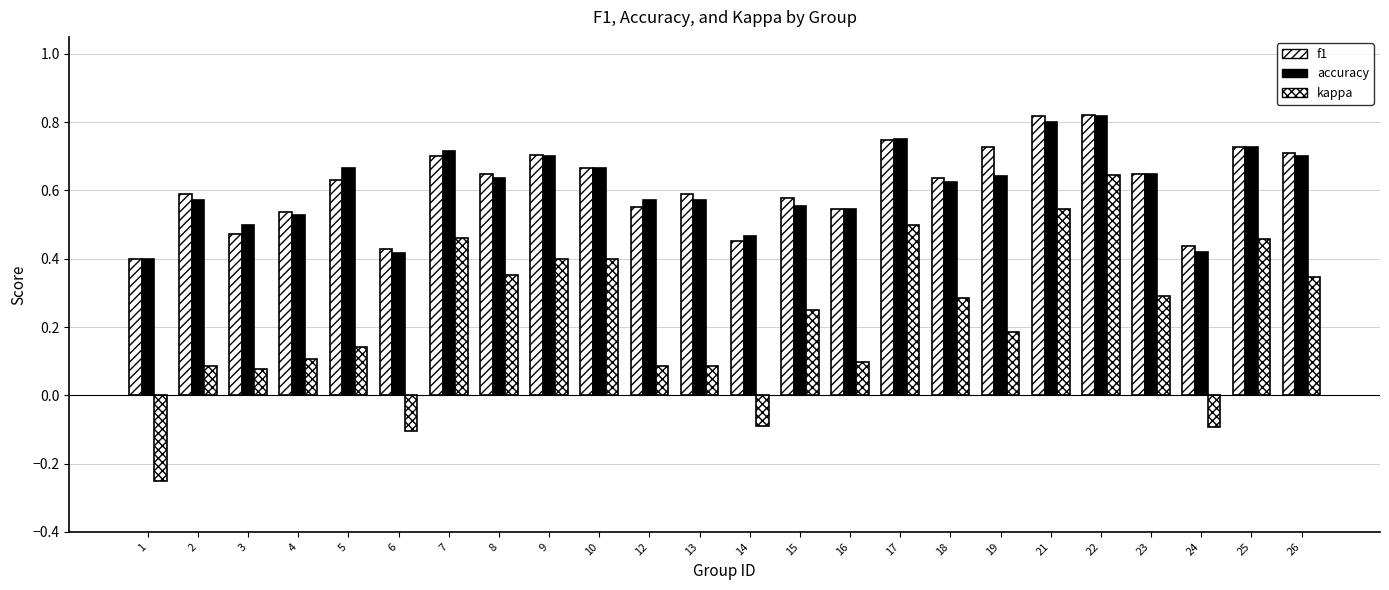

True or false: f1 has a value of 0.4 at 26.

False